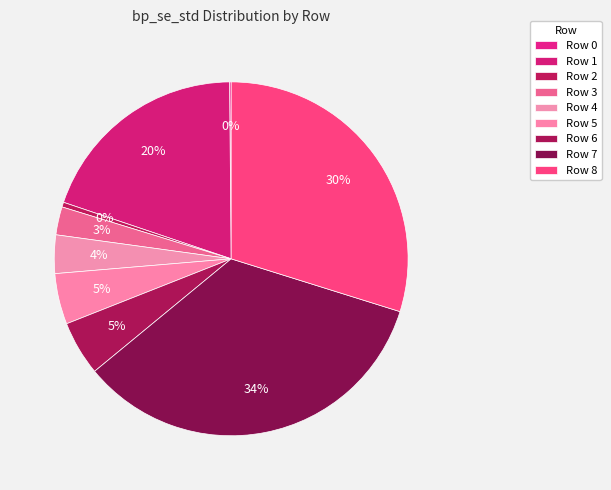

Which category has the biggest portion of the pie?

7